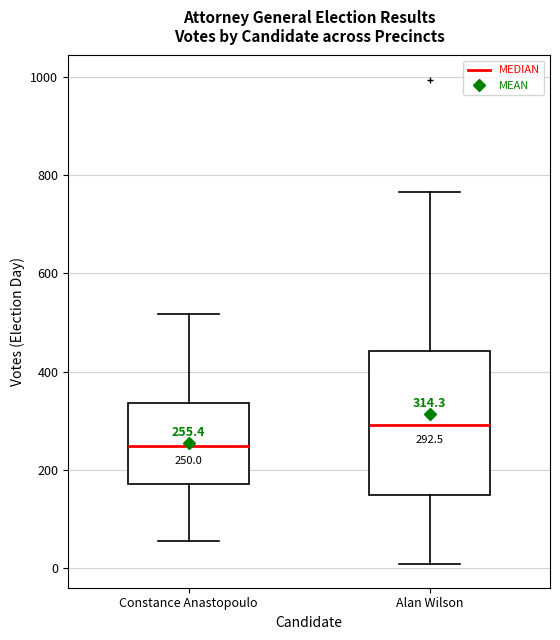

Which box has the highest median line?

Alan Wilson